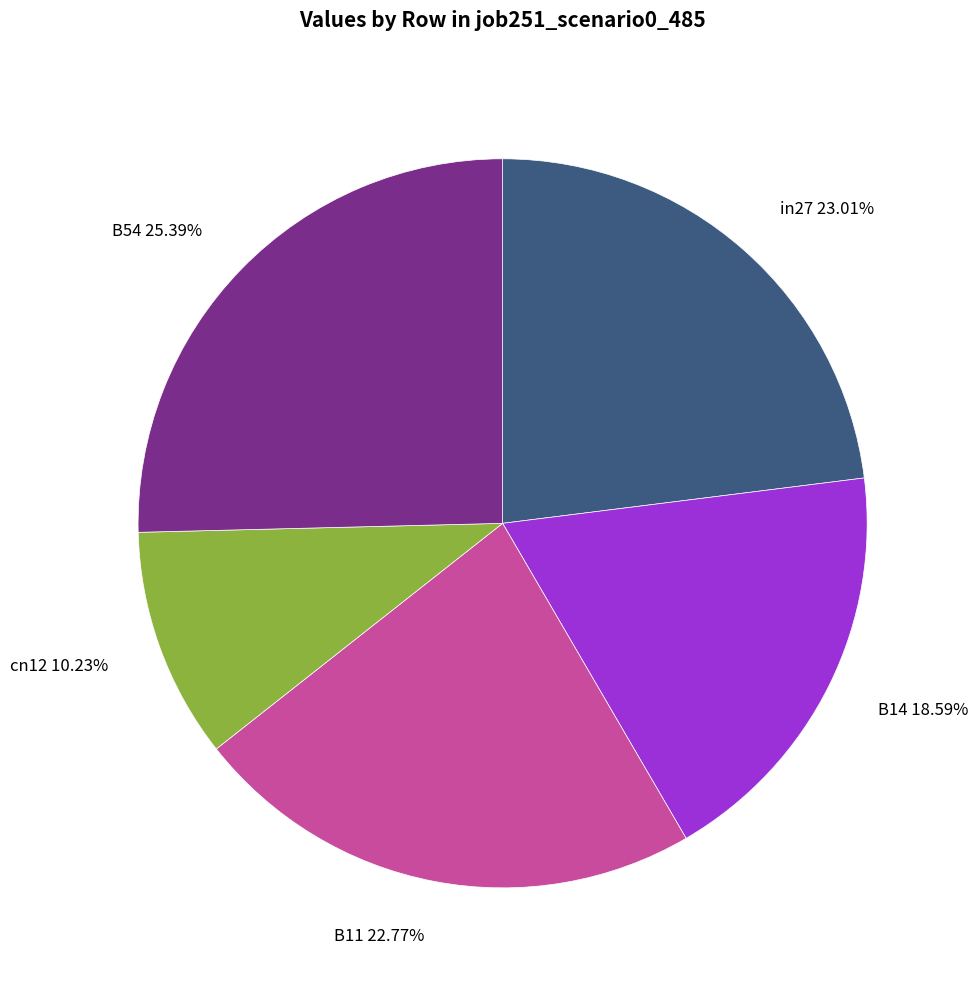

Which has a higher value, B54 or in27?

B54